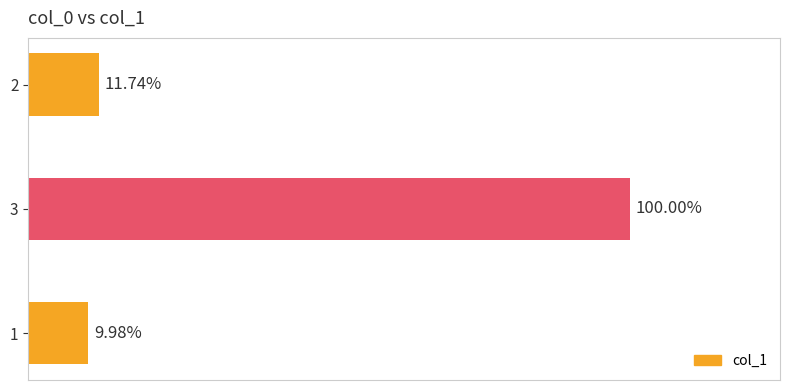

Count the number of categories in the chart.

3